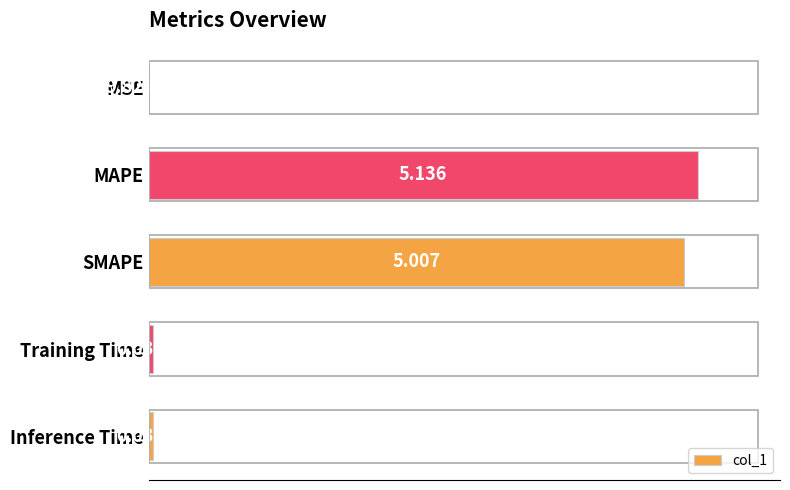

Which category has the highest value across all series?

MAPE